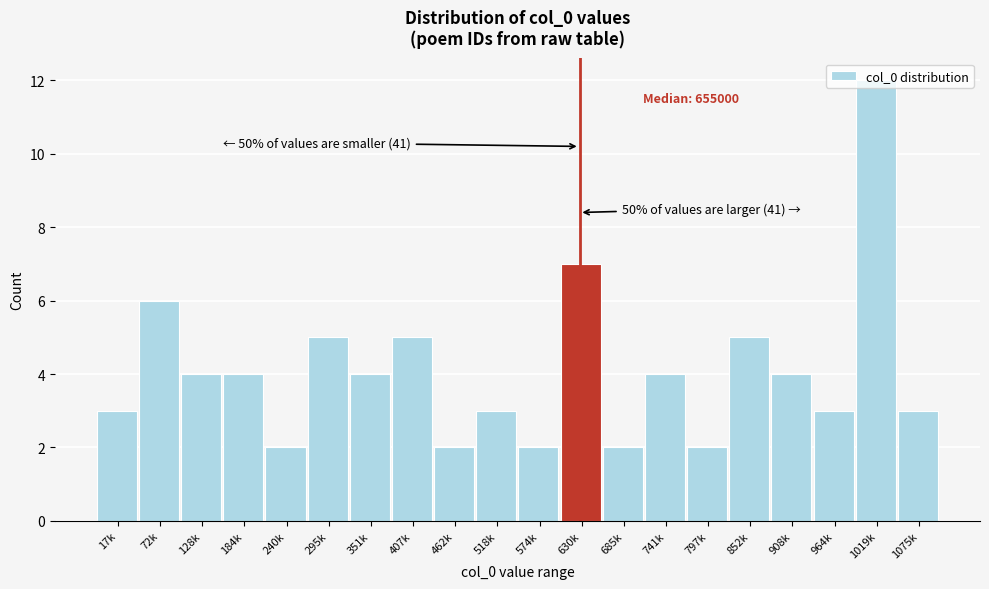

Which category has the highest value across all series?

1019k